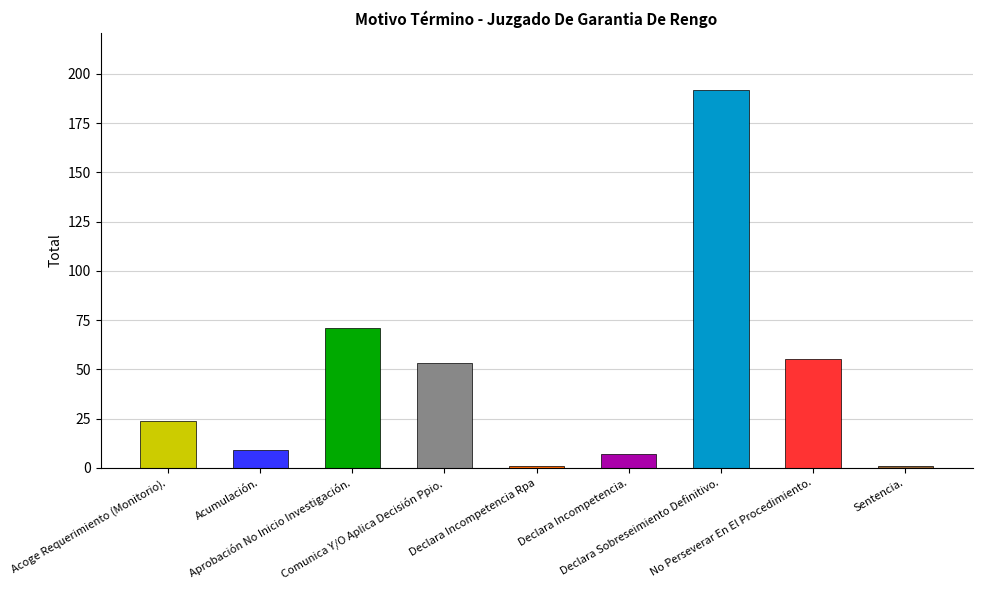

Where does the data first go above 24?

Aprobación No Inicio Investigación.